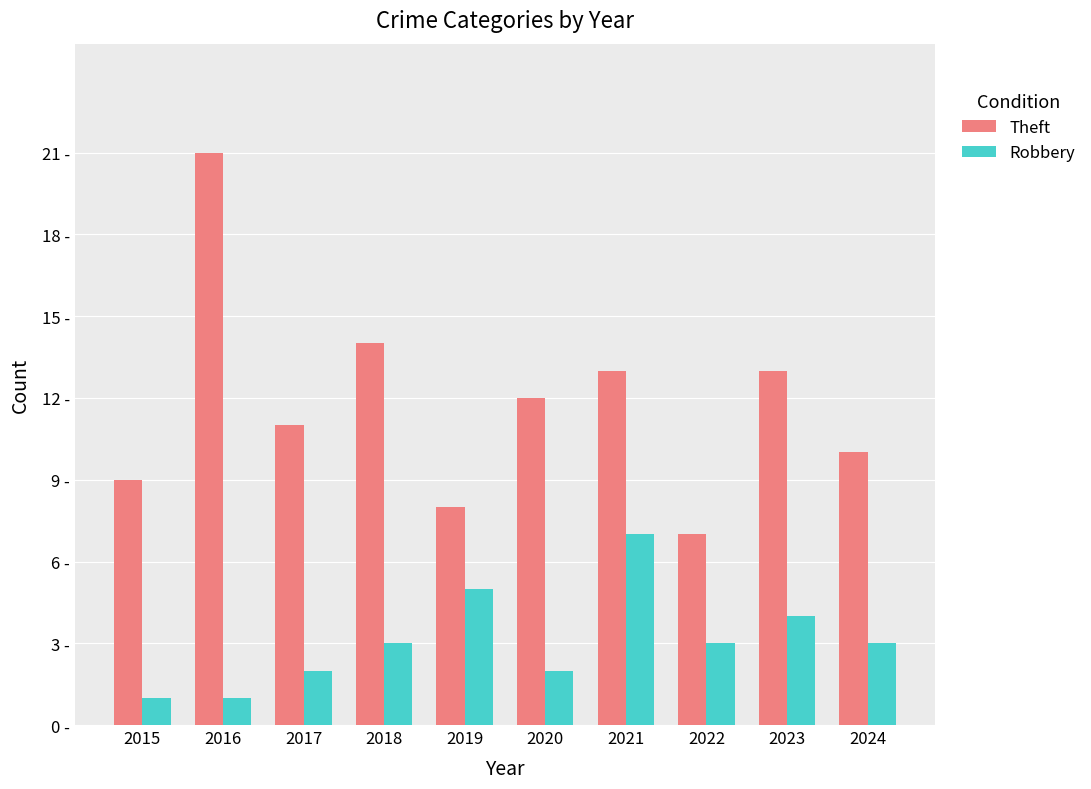

Reading left to right, what are all the values shown in this chart?

Theft: 9	21	11	14	8	12	13	7	13	10
Robbery: 1	1	2	3	5	2	7	3	4	3